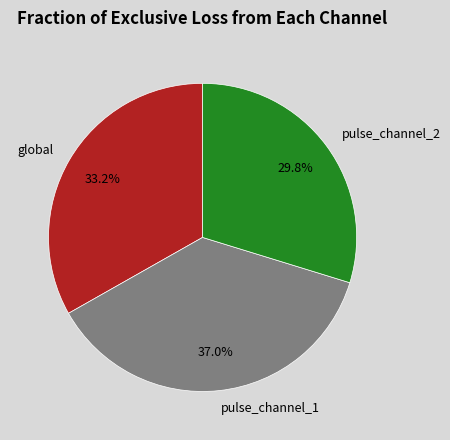

How many slices are in this pie chart?

3